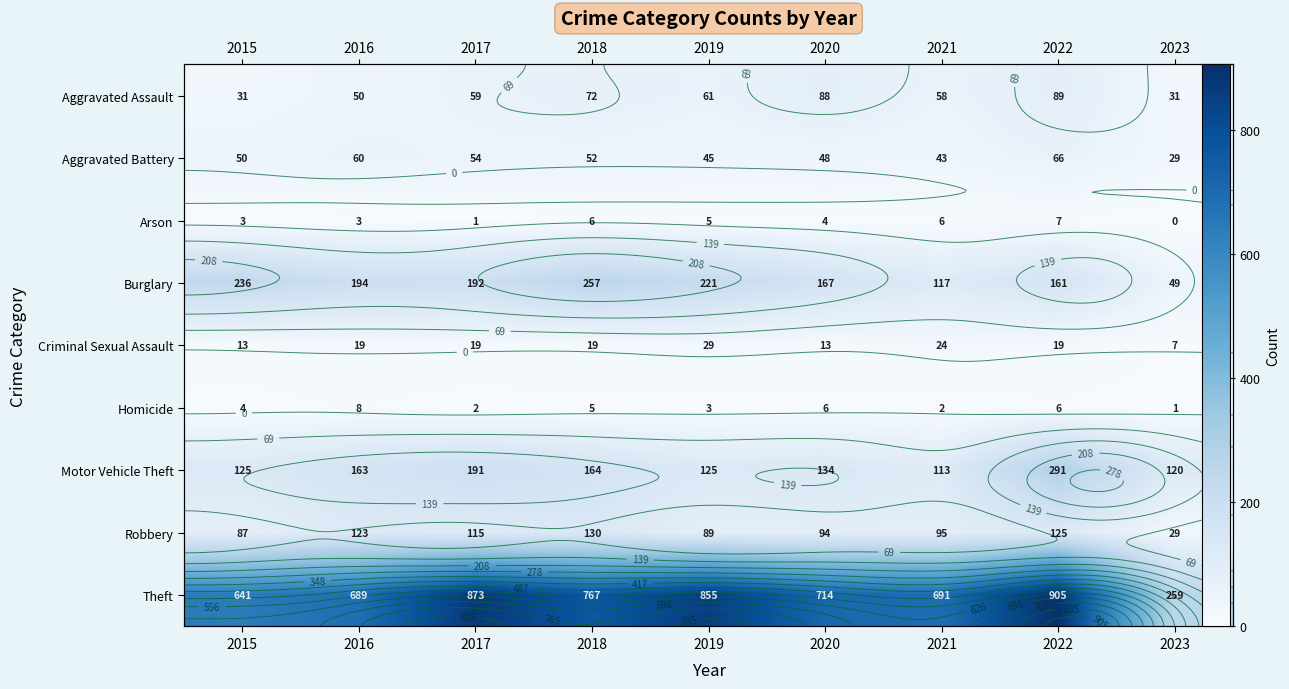

At which label does Aggravated Assault first exceed 59?

2018